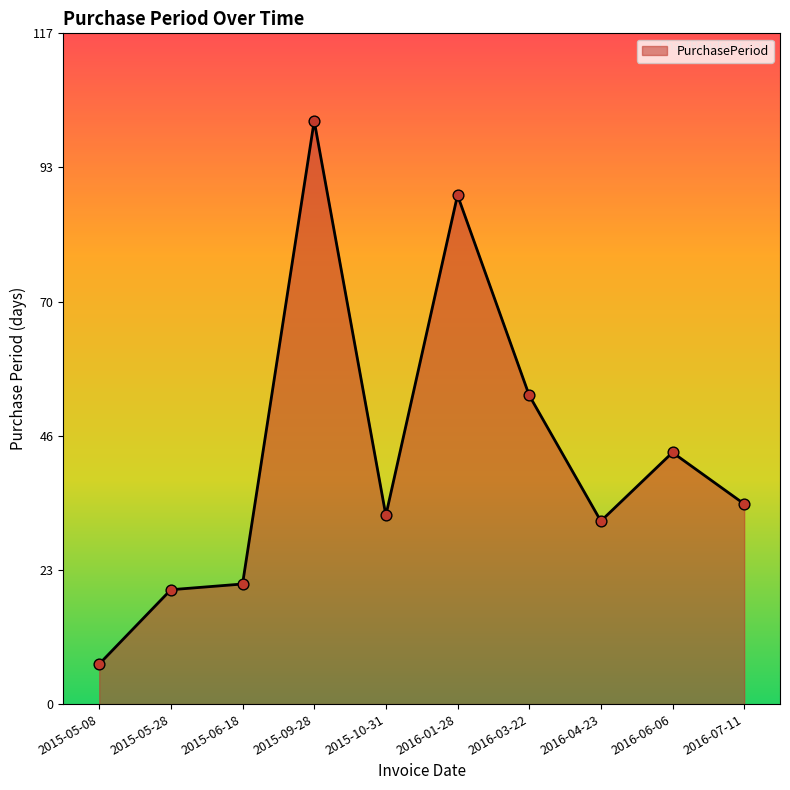

What is the change in value from 2016-06-06 to 2016-07-11?

-9